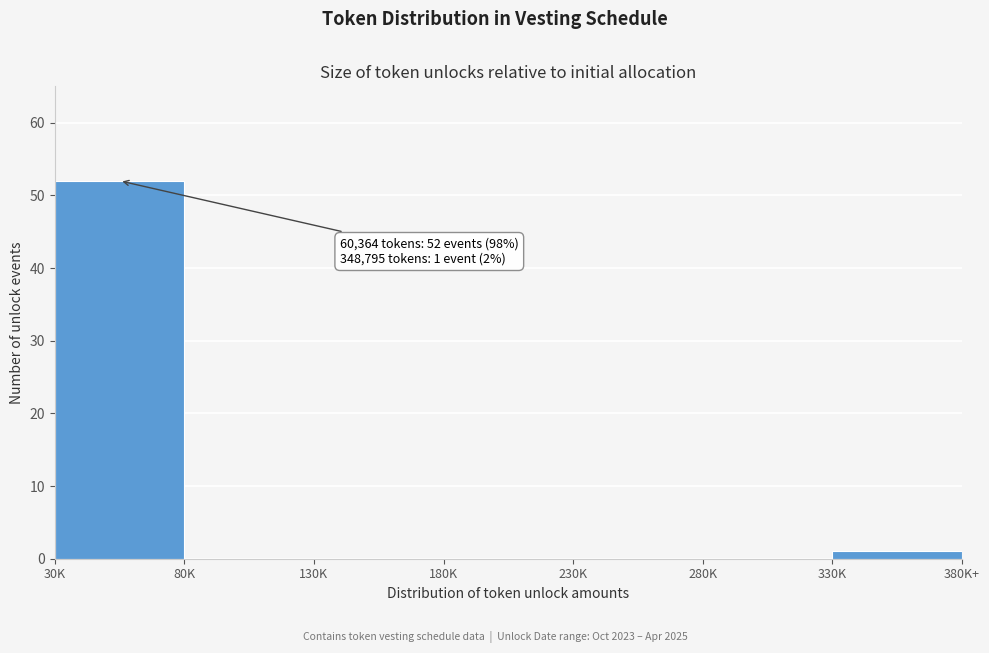

Reading left to right, extract all data points from this chart.

30K=52	80K=0	130K=0	180K=0	230K=0	280K=0	330K=1